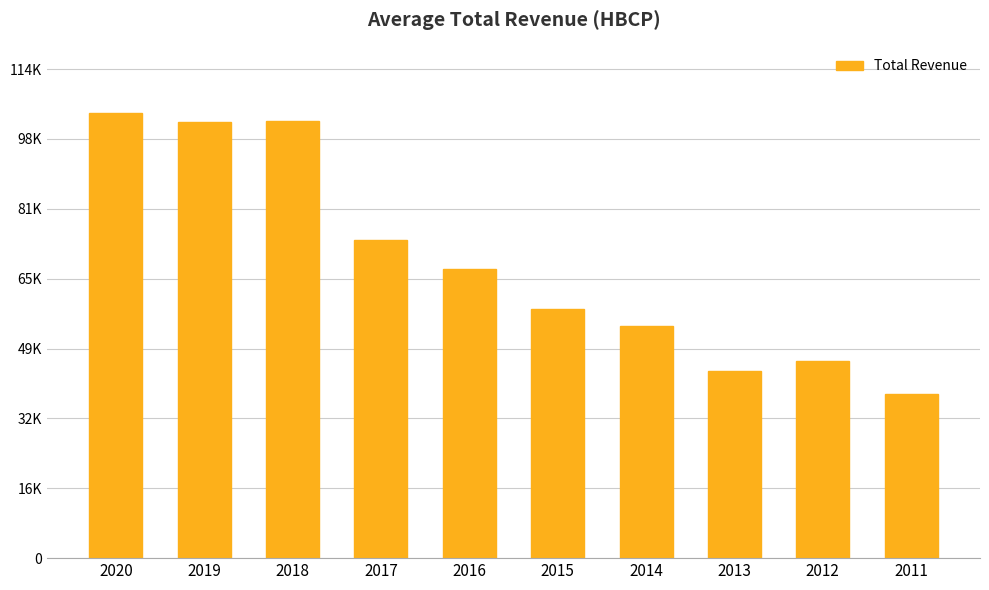

Which category has the lowest value across all series?

2011